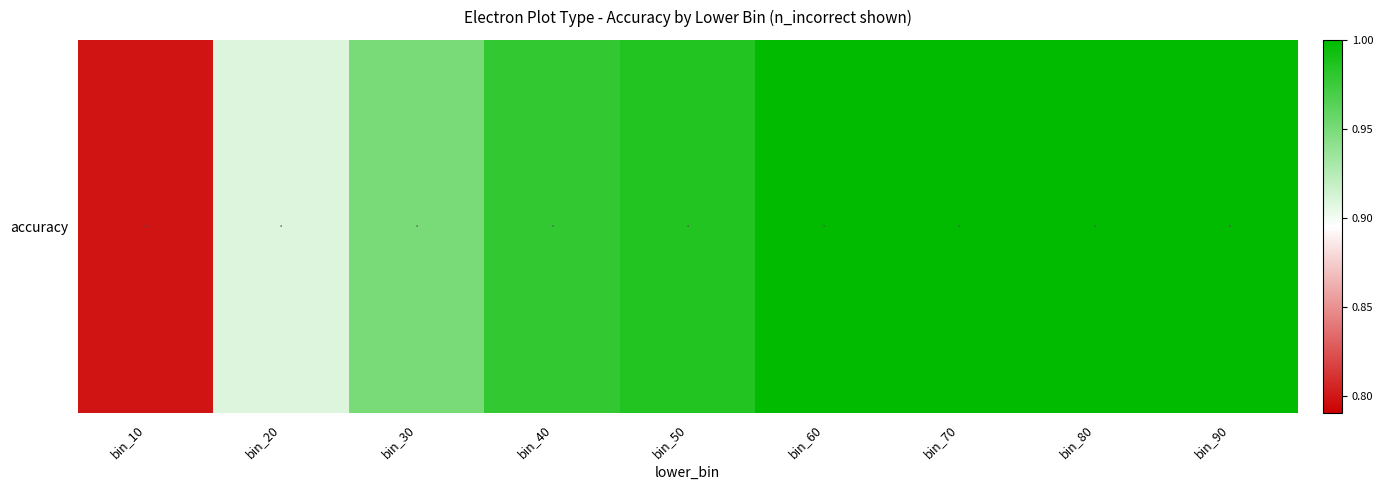

The value at bin_70 is 1.7. True or false?

False